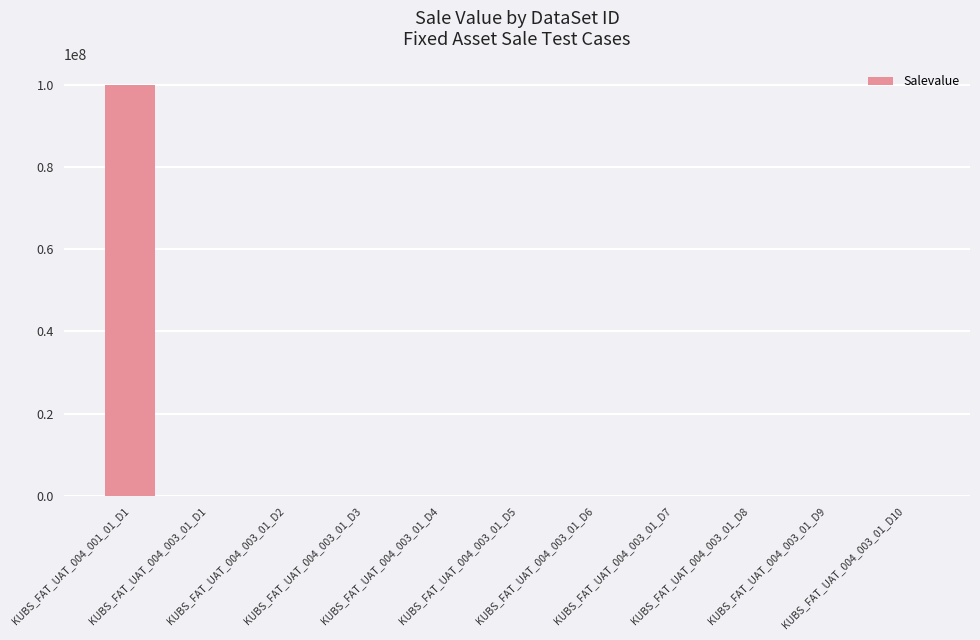

Reading right to left, transcribe all the data shown in this chart.

10000	10000	10000	10000	10000	10000	10000	10000	10000	10000	100000000